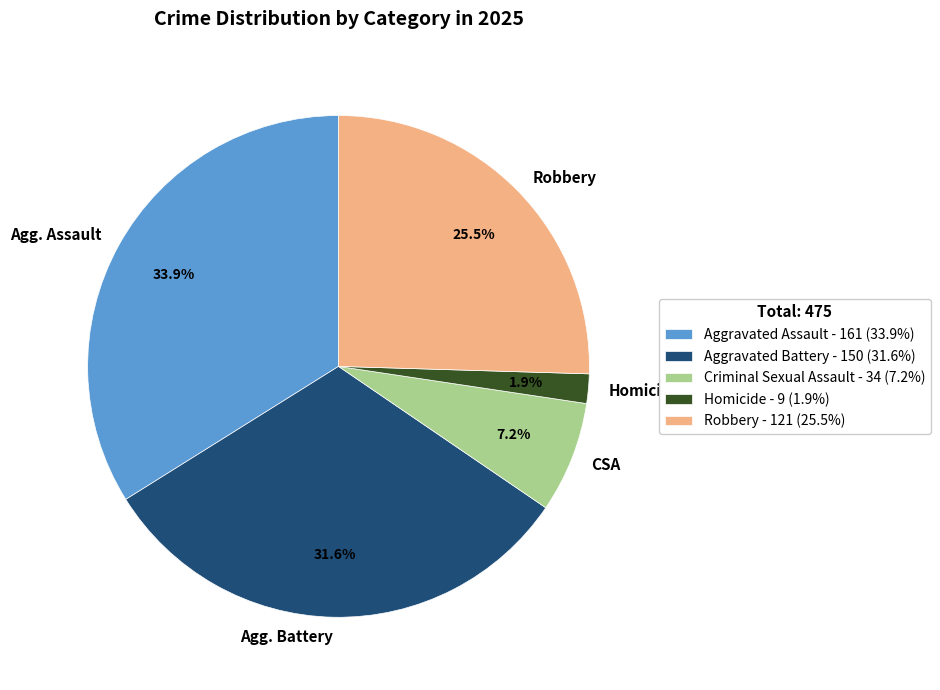

Which category has the smallest portion of the pie?

Homicide